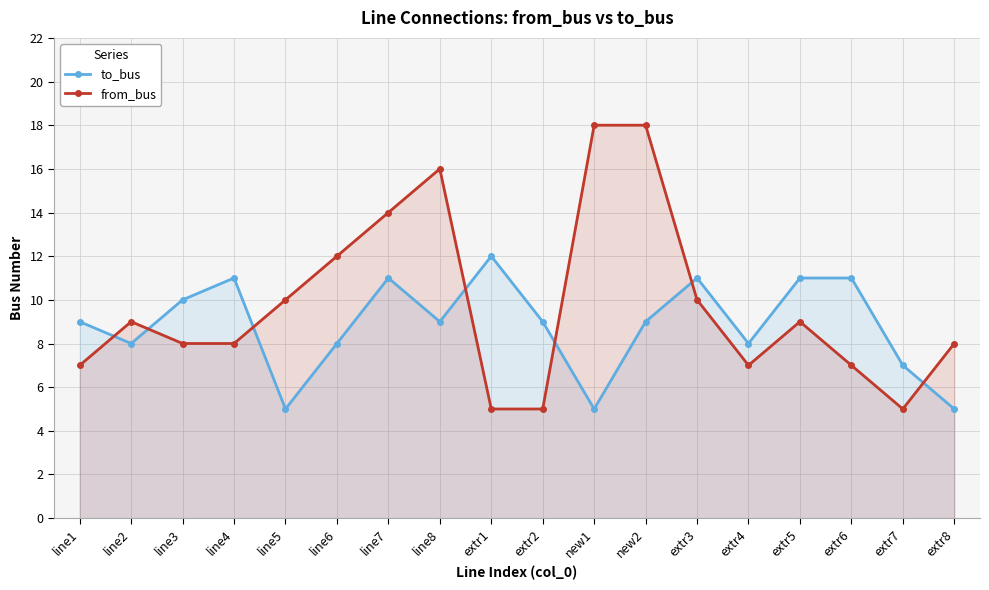

True or false: to_bus has a value of 5 at extr8.

True